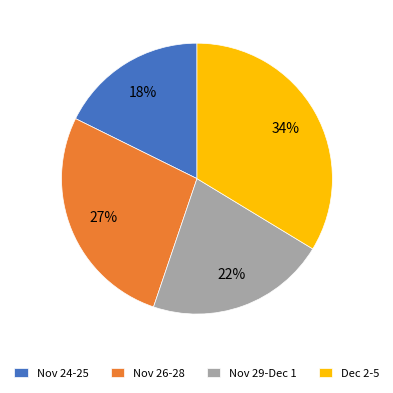

What is the ratio of the value at Nov 26-28 to the value at Nov 24-25?

1.5